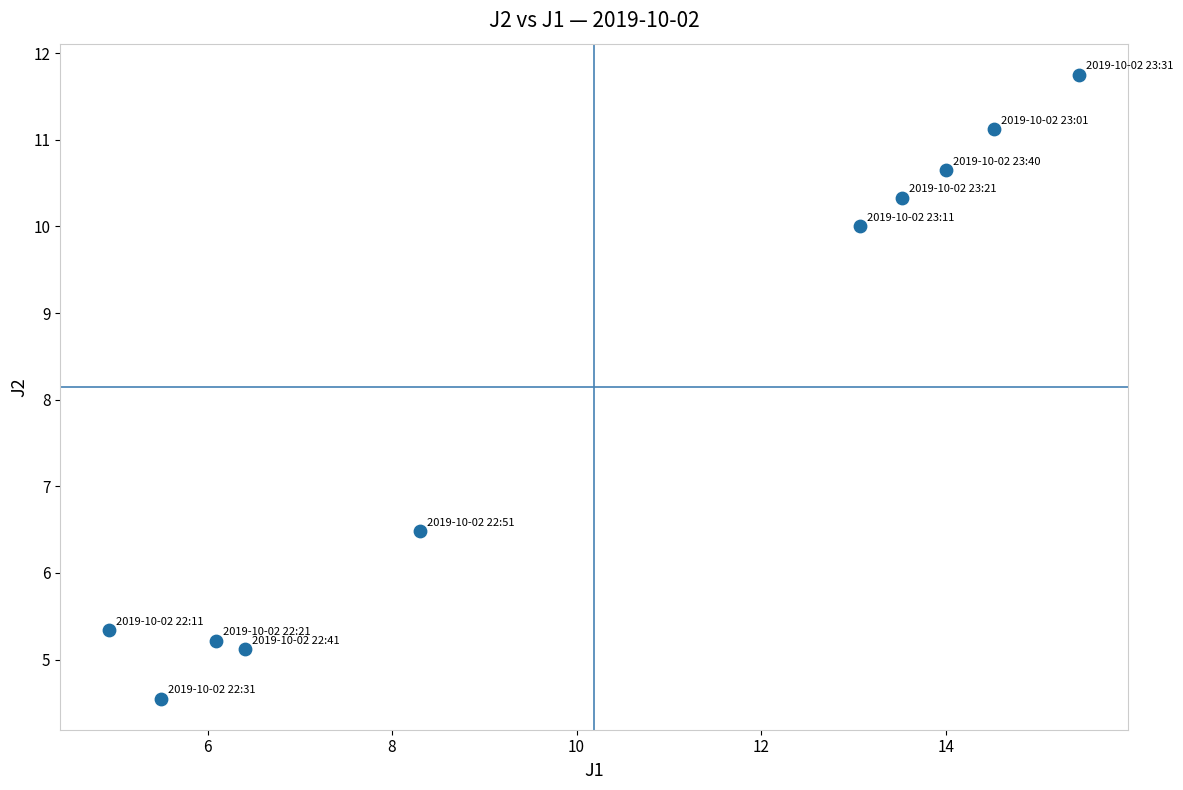

What Y value in the scatter plot is closest to 8?

6.5